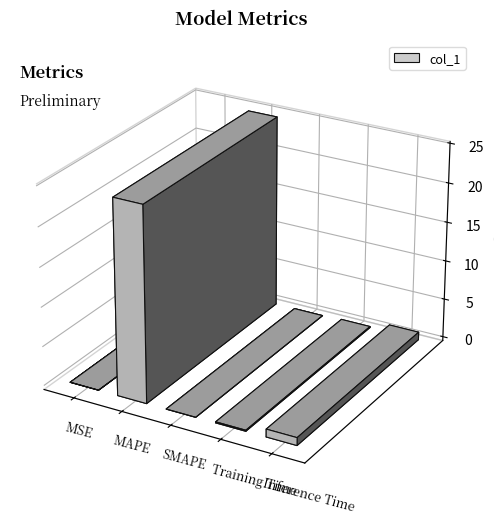

Which has a higher value, Inference Time or Training Time?

Inference Time